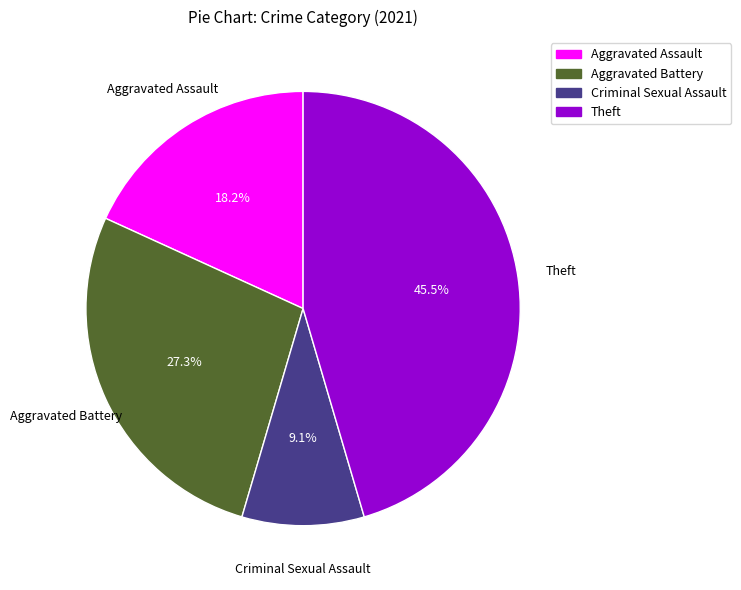

Is there any slice that represents more than half of the pie?

No